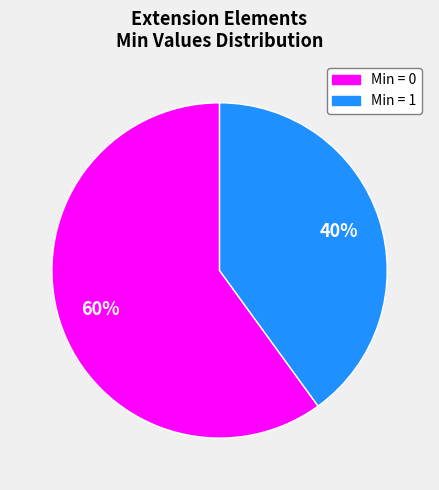

How many segments does this pie chart have?

2